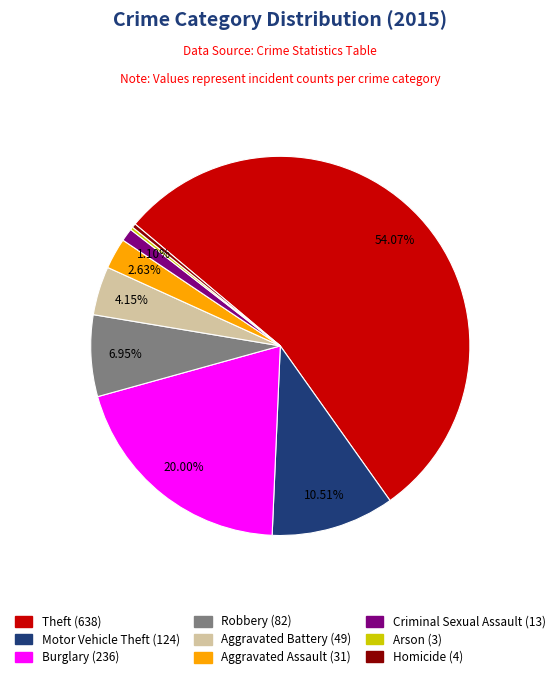

Approximately how many times larger is the value at Robbery compared to Homicide?

20.5